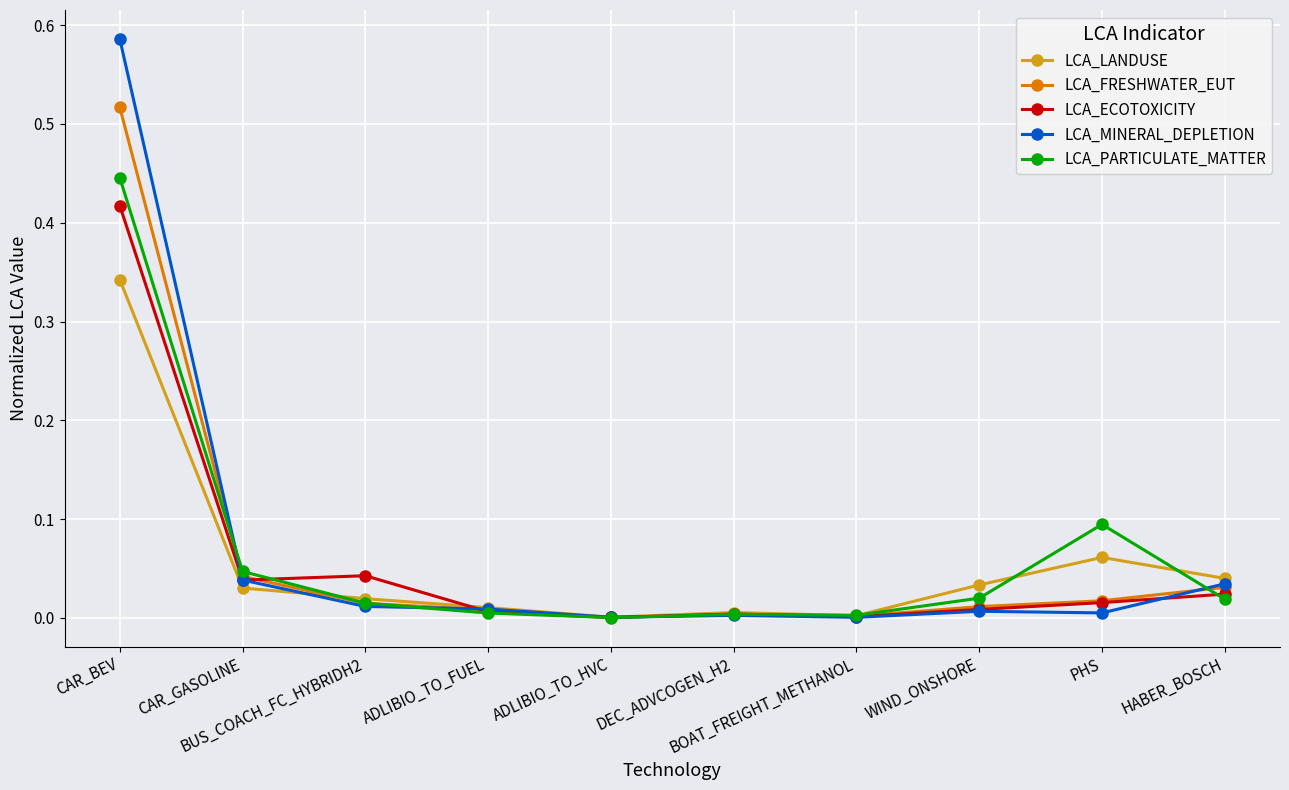

What position from the right is ADLIBIO_TO_FUEL?

7